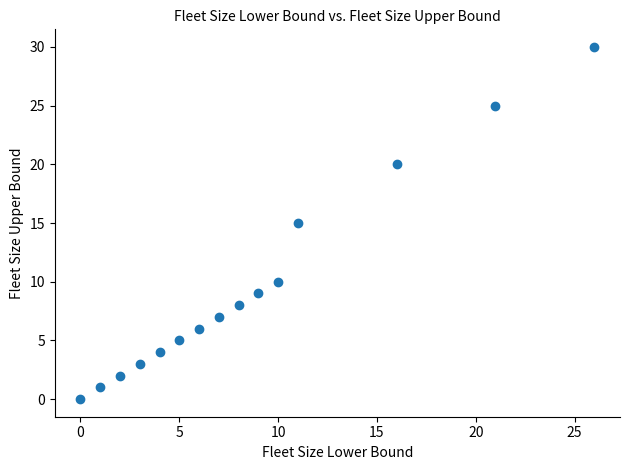

What is the range of Y values (max minus min)?

30